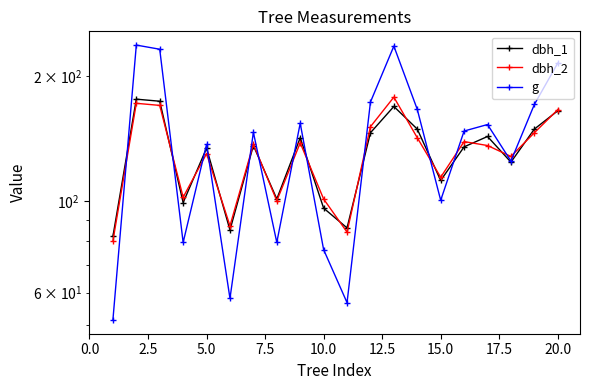

How many data points in dbh_2 are less than 137?

10